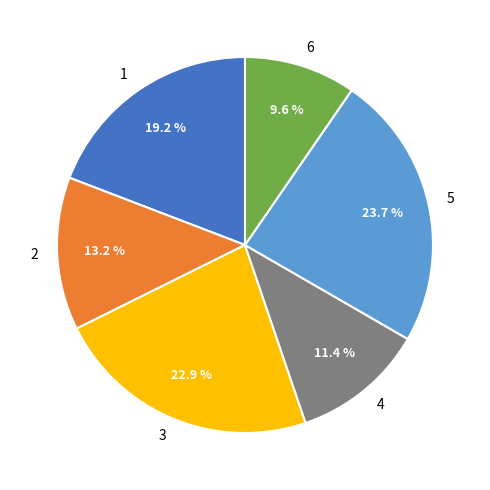

Do 1 and 4 together represent more than half of the pie?

No